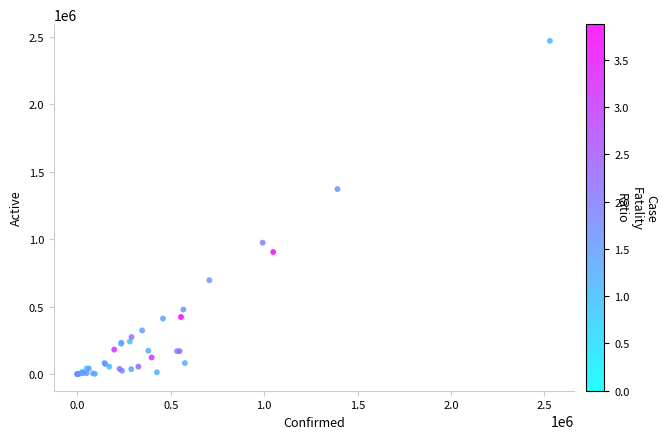

What Y value in the scatter plot is closest to 1234207?

1369935